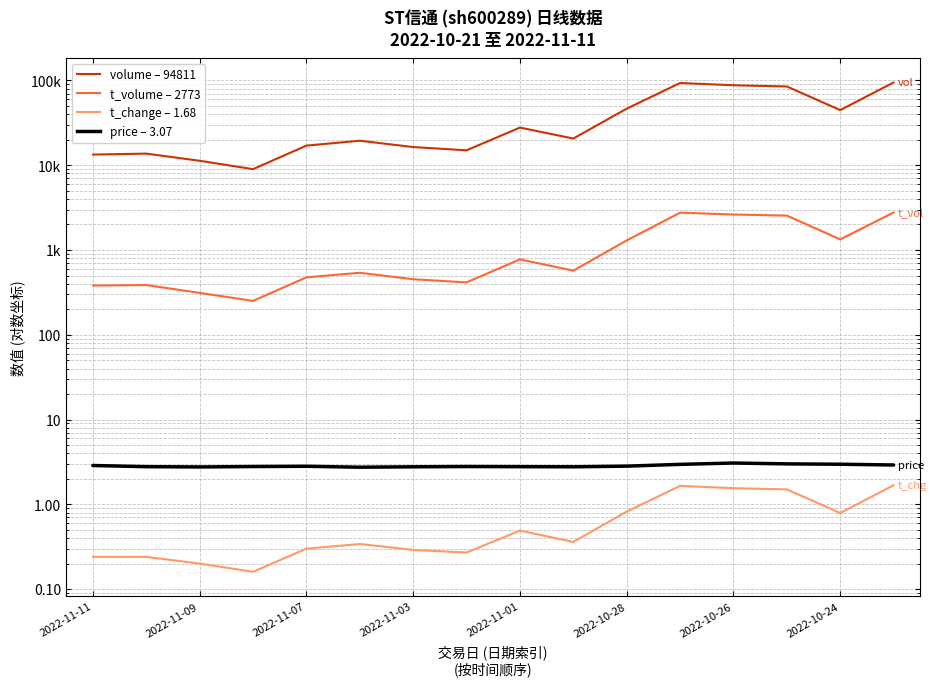

What value does the price series have at 2022-11-11?

2.9